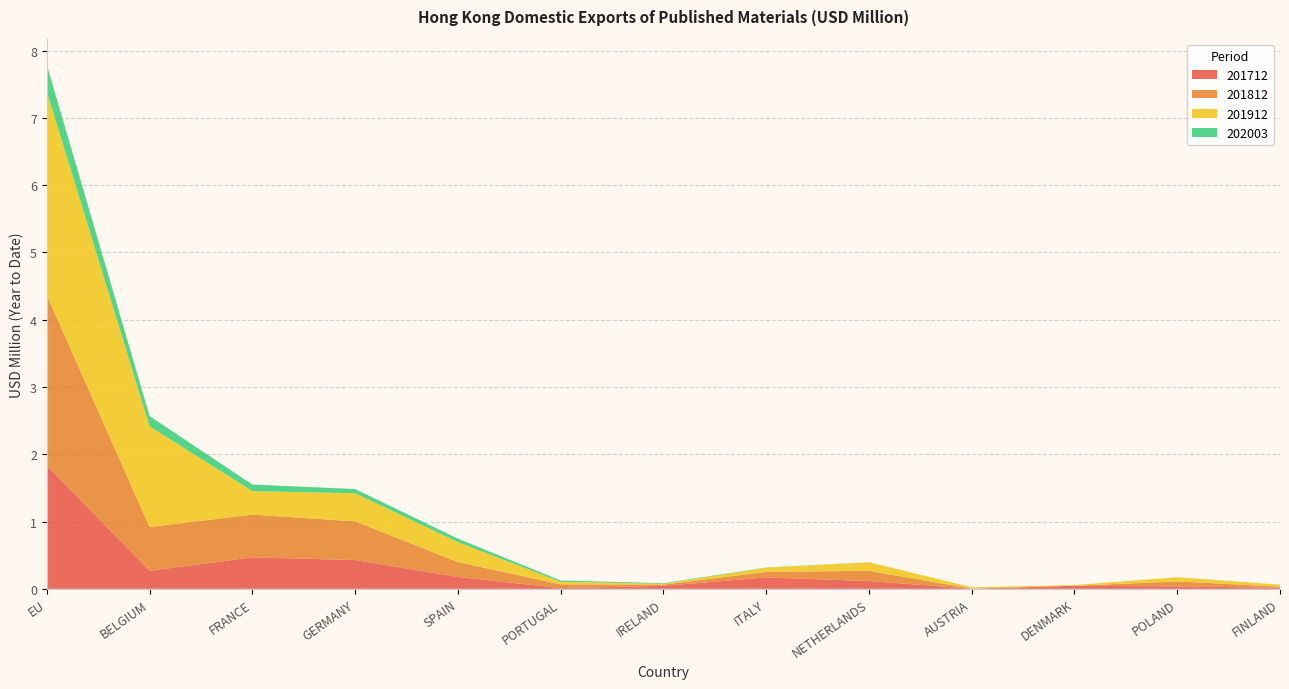

Reading left to right, extract all data points from this chart.

201712: EU=1.8	BELGIUM=0.3	FRANCE=0.5	GERMANY=0.4	SPAIN=0.2	PORTUGAL=0.0	IRELAND=0.0	ITALY=0.2	NETHERLANDS=0.1	AUSTRIA=0.0	DENMARK=0.0	POLAND=0.0	FINLAND=0.0
201812: EU=2.5	BELGIUM=0.7	FRANCE=0.6	GERMANY=0.6	SPAIN=0.2	PORTUGAL=0.1	IRELAND=0.0	ITALY=0.1	NETHERLANDS=0.2	AUSTRIA=0.0	DENMARK=0.0	POLAND=0.1	FINLAND=0.0
201912: EU=3.0	BELGIUM=1.5	FRANCE=0.3	GERMANY=0.4	SPAIN=0.3	PORTUGAL=0.0	IRELAND=0.0	ITALY=0.1	NETHERLANDS=0.1	AUSTRIA=0.0	DENMARK=0.0	POLAND=0.1	FINLAND=0.0
202003: EU=0.4	BELGIUM=0.2	FRANCE=0.1	GERMANY=0.1	SPAIN=0.1	PORTUGAL=0.0	IRELAND=0.0	ITALY=0.0	NETHERLANDS=0.0	AUSTRIA=0.0	DENMARK=0.0	POLAND=0.0	FINLAND=0.0